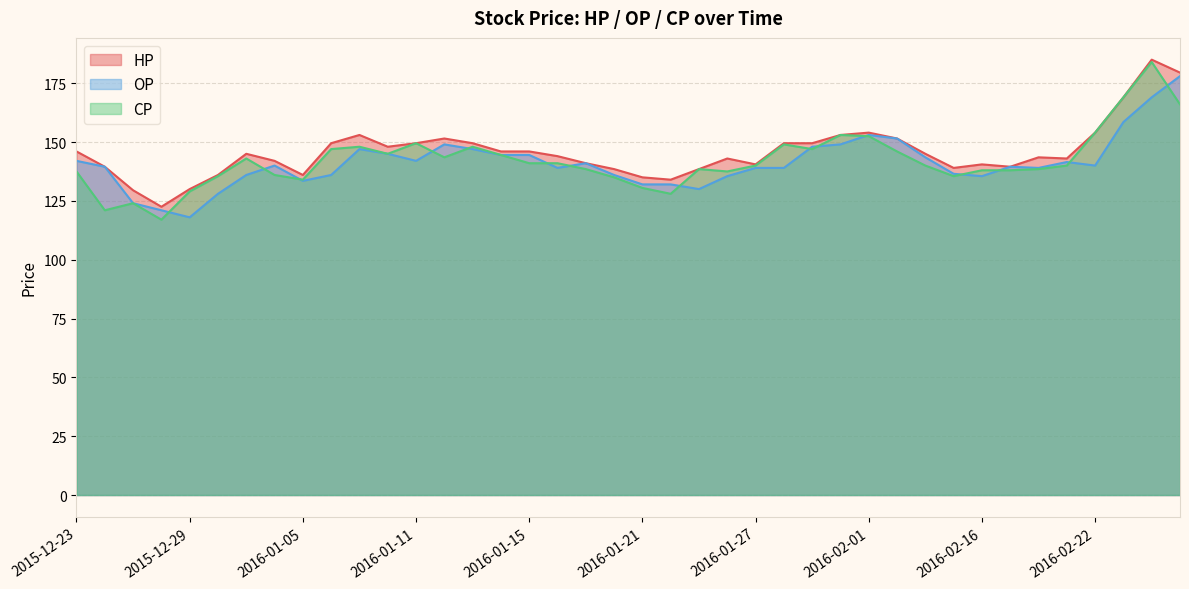

Reading left to right, extract all data points from this chart.

HP: 2015-12-23=146.0	2015-12-24=139.5	2015-12-25=129.5	2015-12-28=122.5	2015-12-29=130.0	2015-12-30=136.0	2015-12-31=145.0	2016-01-04=142.0	2016-01-05=136.0	2016-01-06=149.5	2016-01-07=153.0	2016-01-08=148.0	2016-01-11=149.5	2016-01-12=151.5	2016-01-13=149.5	2016-01-14=146.0	2016-01-15=146.0	2016-01-18=144.0	2016-01-19=141.0	2016-01-20=138.5	2016-01-21=135.0	2016-01-22=134.0	2016-01-25=138.5	2016-01-26=143.0	2016-01-27=140.5	2016-01-28=149.5	2016-01-29=149.5	2016-01-30=153.0	2016-02-01=154.0	2016-02-02=151.5	2016-02-03=145.0	2016-02-15=139.0	2016-02-16=140.5	2016-02-17=139.5	2016-02-18=143.5	2016-02-19=143.0	2016-02-22=154.0	2016-02-23=169.0	2016-02-24=185.0	2016-02-25=179.5
OP: 2015-12-23=142.0	2015-12-24=139.5	2015-12-25=124.0	2015-12-28=121.0	2015-12-29=118.0	2015-12-30=128.0	2015-12-31=136.0	2016-01-04=140.0	2016-01-05=133.5	2016-01-06=136.0	2016-01-07=147.0	2016-01-08=145.0	2016-01-11=142.0	2016-01-12=149.0	2016-01-13=147.0	2016-01-14=144.5	2016-01-15=144.5	2016-01-18=139.0	2016-01-19=141.0	2016-01-20=136.0	2016-01-21=132.0	2016-01-22=132.0	2016-01-25=130.0	2016-01-26=135.5	2016-01-27=139.0	2016-01-28=139.0	2016-01-29=148.0	2016-01-30=149.0	2016-02-01=153.0	2016-02-02=151.5	2016-02-03=143.5	2016-02-15=136.5	2016-02-16=135.5	2016-02-17=139.5	2016-02-18=139.0	2016-02-19=141.5	2016-02-22=140.0	2016-02-23=158.5	2016-02-24=169.0	2016-02-25=178.0
CP: 2015-12-23=137.5	2015-12-24=121.0	2015-12-25=124.0	2015-12-28=117.0	2015-12-29=129.0	2015-12-30=135.5	2015-12-31=143.0	2016-01-04=136.0	2016-01-05=134.0	2016-01-06=147.0	2016-01-07=148.0	2016-01-08=145.0	2016-01-11=149.5	2016-01-12=143.5	2016-01-13=148.0	2016-01-14=144.5	2016-01-15=141.0	2016-01-18=141.0	2016-01-19=138.5	2016-01-20=135.0	2016-01-21=130.5	2016-01-22=128.0	2016-01-25=138.5	2016-01-26=137.5	2016-01-27=140.0	2016-01-28=149.0	2016-01-29=147.0	2016-01-30=153.0	2016-02-01=152.5	2016-02-02=146.0	2016-02-03=140.0	2016-02-15=135.5	2016-02-16=138.0	2016-02-17=138.0	2016-02-18=138.5	2016-02-19=140.0	2016-02-22=154.0	2016-02-23=169.0	2016-02-24=184.0	2016-02-25=166.0